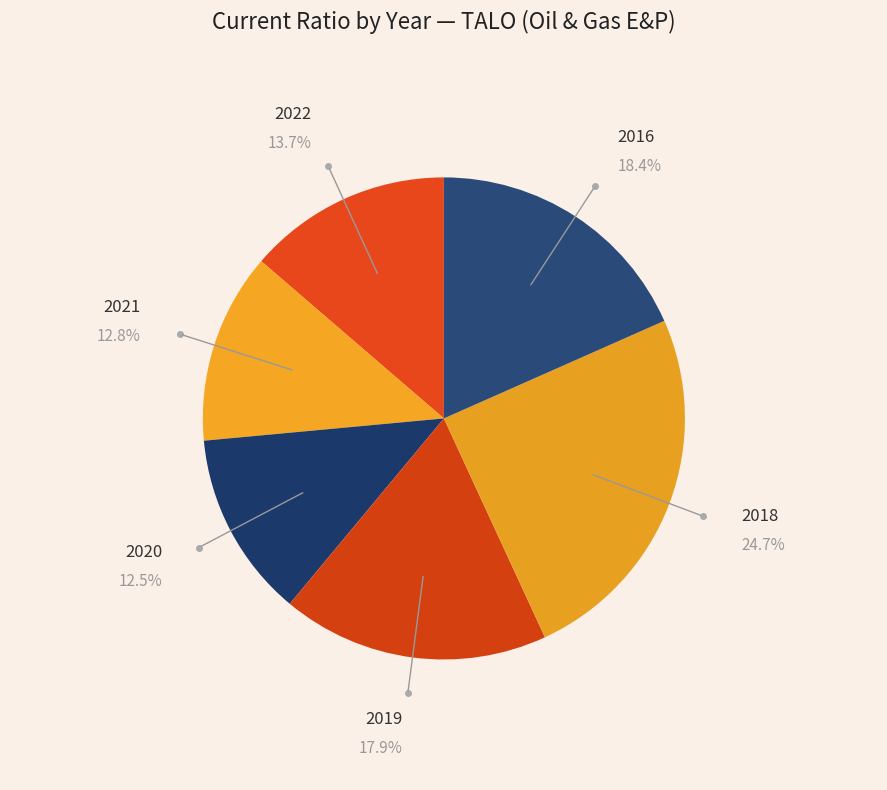

Which slice is the largest?

2018